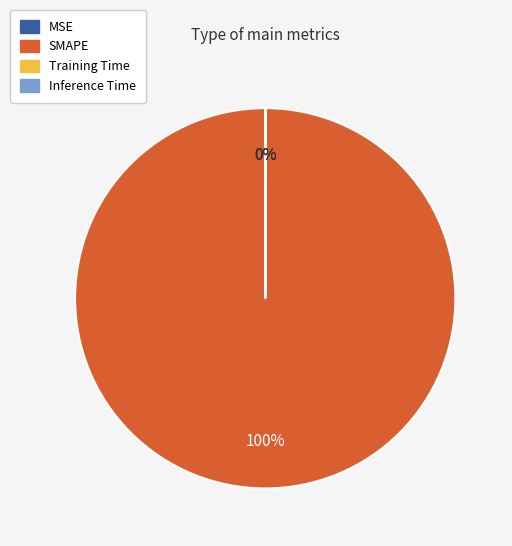

Does any single category account for the majority?

Yes